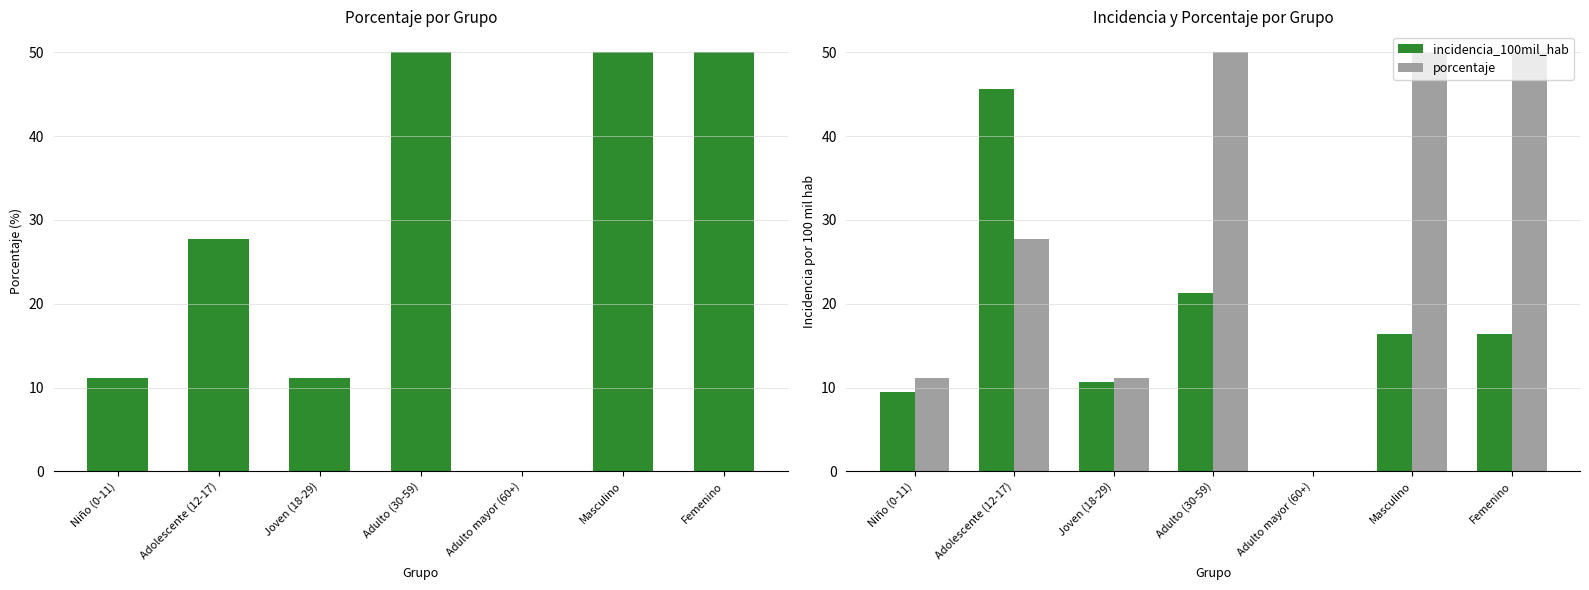

Is it true that porcentaje equals 50.0 at Masculino?

True